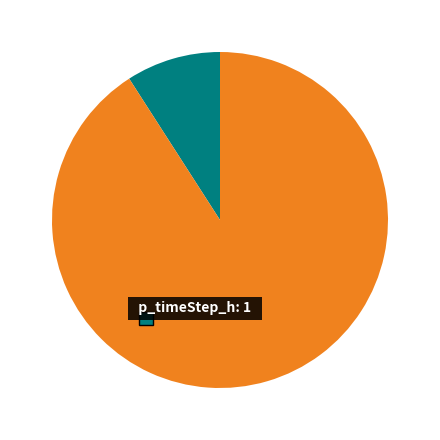

Does p_timeStep_h account for over 50% of the chart?

No